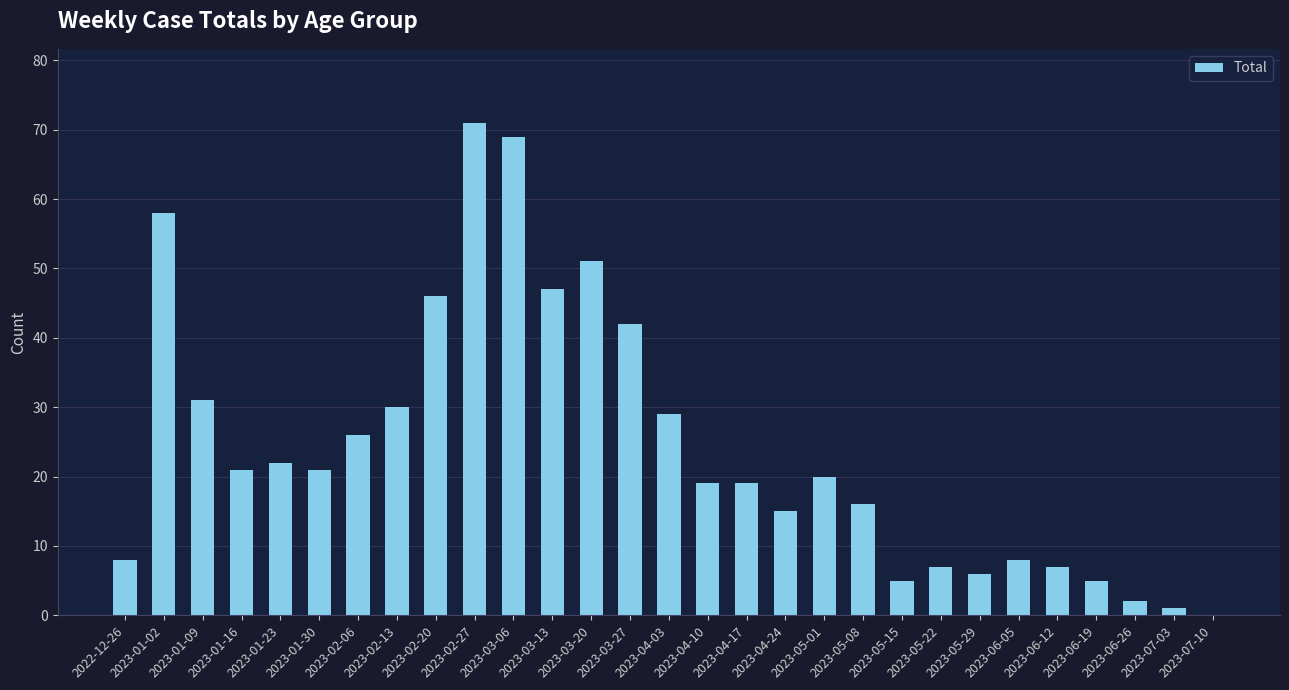

How many values are above zero?

28